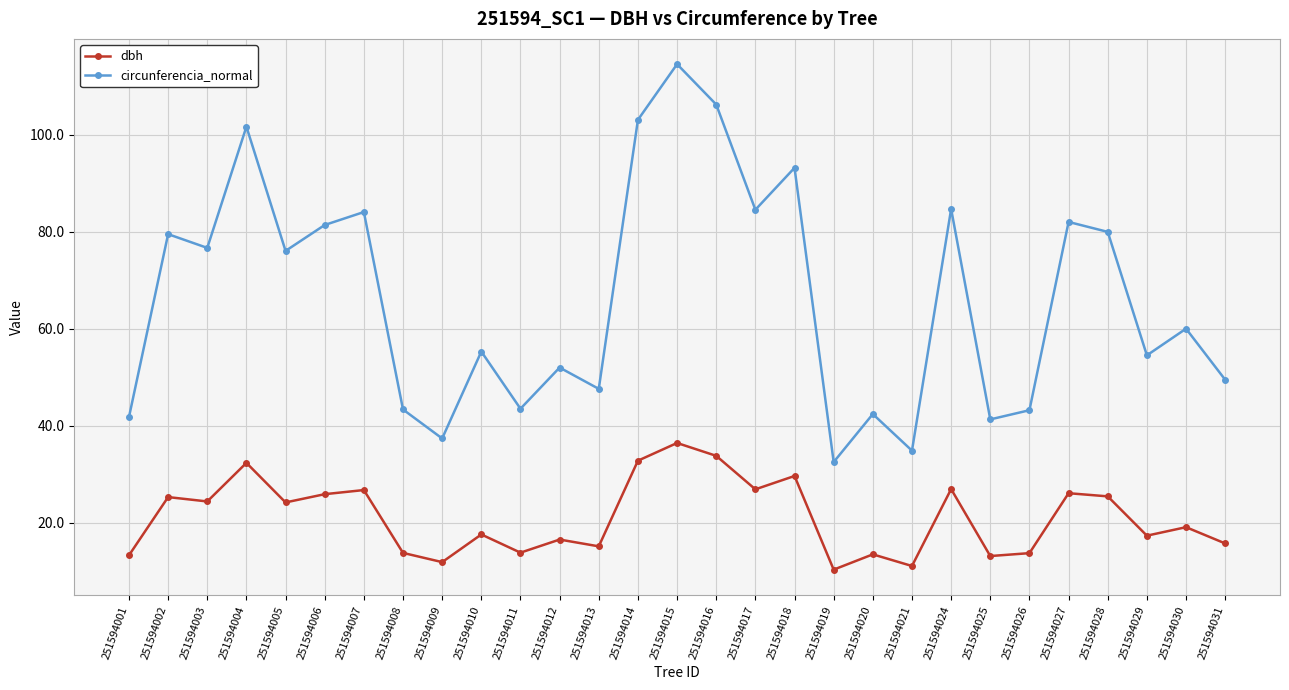

Rank the series at 251594028 from lowest to highest value.

dbh, circunferencia_normal